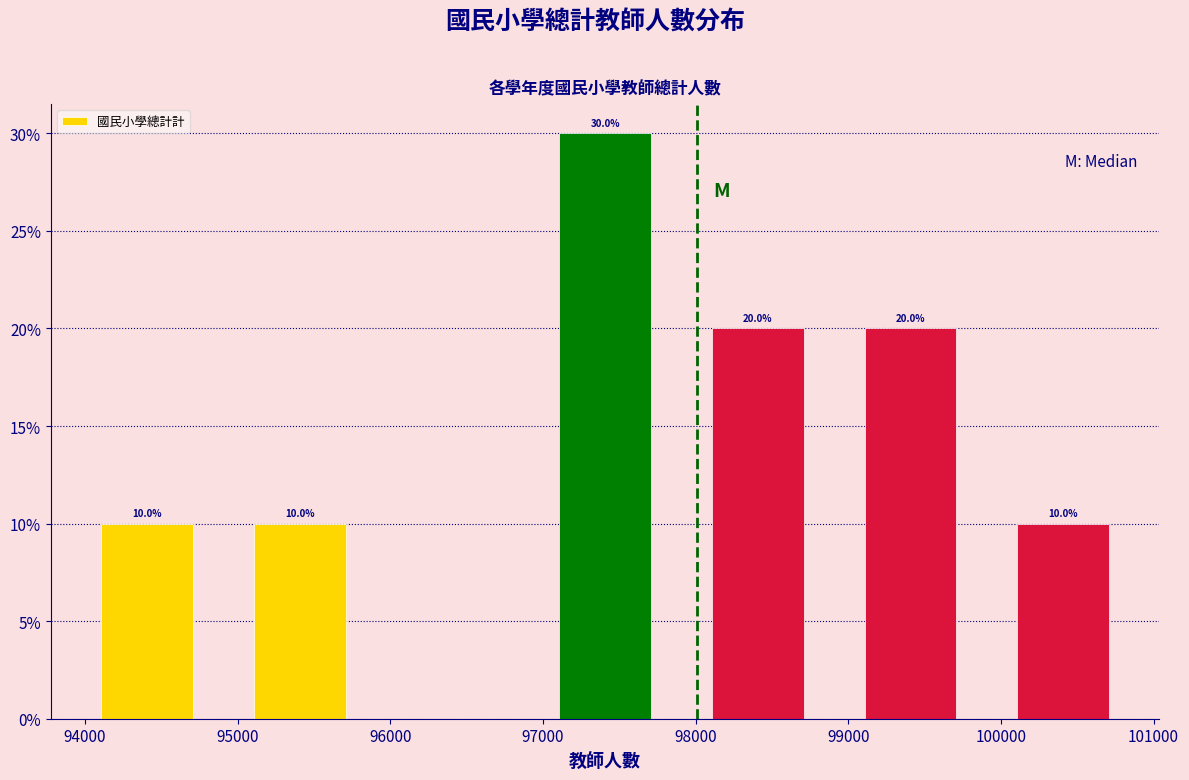

Which range on the x-axis has the tallest bar?

96900 to 97900